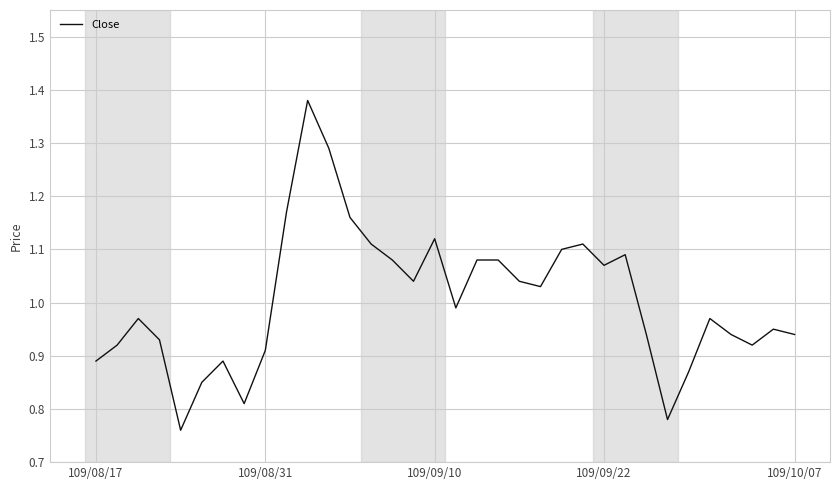

What is the difference between the maximum and minimum values?

0.6